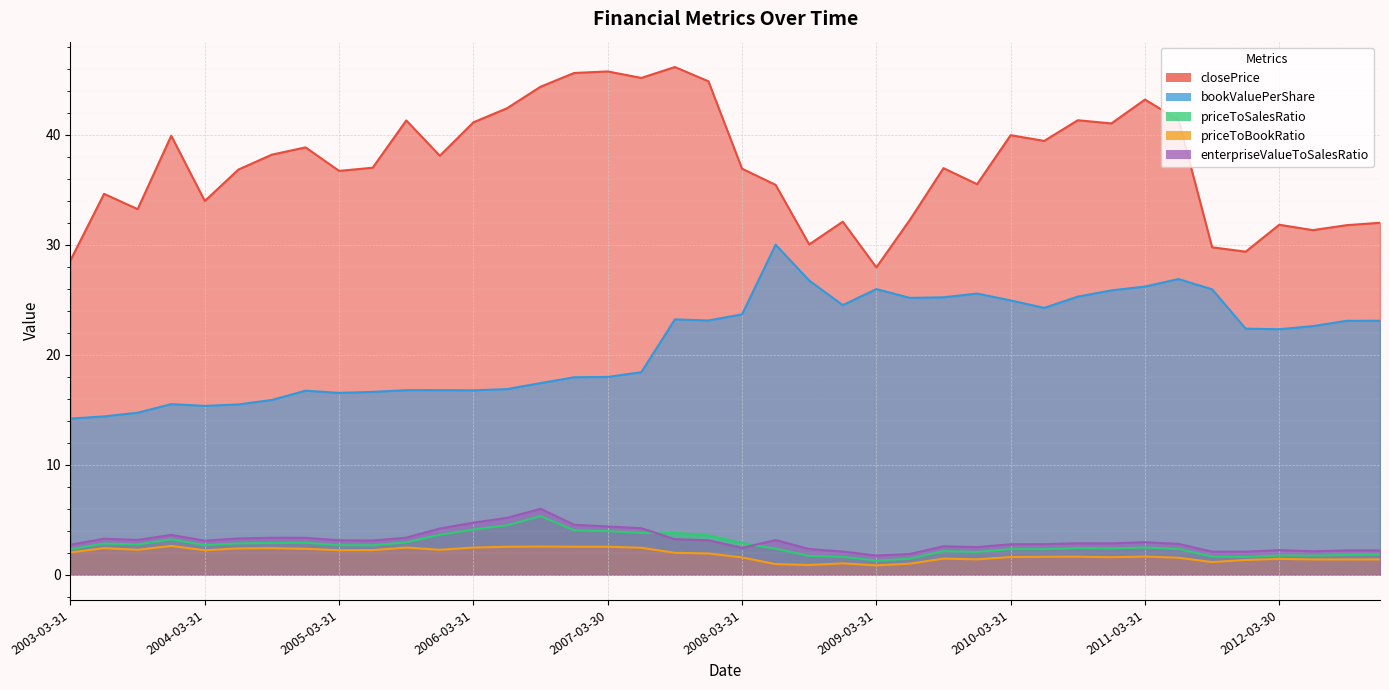

Reading right to left, transcribe all the data shown in this chart.

closePrice: 2012-12-31=32.0	2012-09-28=31.8	2012-06-29=31.3	2012-03-30=31.8	2011-12-30=29.4	2011-09-30=29.8	2011-06-30=41.4	2011-03-31=43.2	2010-12-31=41.0	2010-09-30=41.3	2010-06-30=39.5	2010-03-31=40.0	2009-12-31=35.5	2009-09-30=37.0	2009-06-30=32.3	2009-03-31=27.9	2008-12-31=32.1	2008-09-30=30.0	2008-06-30=35.5	2008-03-31=36.9	2007-12-31=44.9	2007-09-28=46.2	2007-06-29=45.2	2007-03-30=45.8	2006-12-29=45.6	2006-09-29=44.4	2006-06-30=42.4	2006-03-31=41.1	2005-12-30=38.1	2005-09-30=41.3	2005-06-30=37.0	2005-03-31=36.7	2004-12-31=38.9	2004-09-30=38.2	2004-06-30=36.9	2004-03-31=34.0	2003-12-31=39.9	2003-09-30=33.2	2003-06-30=34.6	2003-03-31=28.6
bookValuePerShare: 2012-12-31=23.1	2012-09-28=23.1	2012-06-29=22.6	2012-03-30=22.3	2011-12-30=22.4	2011-09-30=26.0	2011-06-30=26.9	2011-03-31=26.2	2010-12-31=25.9	2010-09-30=25.3	2010-06-30=24.3	2010-03-31=24.9	2009-12-31=25.6	2009-09-30=25.2	2009-06-30=25.2	2009-03-31=26.0	2008-12-31=24.5	2008-09-30=26.8	2008-06-30=30.0	2008-03-31=23.7	2007-12-31=23.1	2007-09-28=23.2	2007-06-29=18.4	2007-03-30=18.0	2006-12-29=18.0	2006-09-29=17.4	2006-06-30=16.9	2006-03-31=16.8	2005-12-30=16.8	2005-09-30=16.8	2005-06-30=16.6	2005-03-31=16.5	2004-12-31=16.7	2004-09-30=15.9	2004-06-30=15.5	2004-03-31=15.3	2003-12-31=15.5	2003-09-30=14.7	2003-06-30=14.4	2003-03-31=14.2
priceToSalesRatio: 2012-12-31=1.8	2012-09-28=1.8	2012-06-29=1.7	2012-03-30=1.7	2011-12-30=1.6	2011-09-30=1.6	2011-06-30=2.3	2011-03-31=2.5	2010-12-31=2.4	2010-09-30=2.4	2010-06-30=2.3	2010-03-31=2.3	2009-12-31=2.1	2009-09-30=2.1	2009-06-30=1.4	2009-03-31=1.3	2008-12-31=1.6	2008-09-30=1.7	2008-06-30=2.4	2008-03-31=2.9	2007-12-31=3.6	2007-09-28=3.8	2007-06-29=3.8	2007-03-30=3.9	2006-12-29=4.0	2006-09-29=5.3	2006-06-30=4.5	2006-03-31=4.1	2005-12-30=3.6	2005-09-30=2.9	2005-06-30=2.7	2005-03-31=2.7	2004-12-31=2.9	2004-09-30=2.9	2004-06-30=2.8	2004-03-31=2.7	2003-12-31=3.2	2003-09-30=2.7	2003-06-30=2.8	2003-03-31=2.3
priceToBookRatio: 2012-12-31=1.4	2012-09-28=1.4	2012-06-29=1.4	2012-03-30=1.4	2011-12-30=1.3	2011-09-30=1.1	2011-06-30=1.5	2011-03-31=1.6	2010-12-31=1.6	2010-09-30=1.6	2010-06-30=1.6	2010-03-31=1.6	2009-12-31=1.4	2009-09-30=1.5	2009-06-30=1.0	2009-03-31=0.8	2008-12-31=1.0	2008-09-30=0.9	2008-06-30=1.0	2008-03-31=1.6	2007-12-31=1.9	2007-09-28=2.0	2007-06-29=2.4	2007-03-30=2.5	2006-12-29=2.5	2006-09-29=2.6	2006-06-30=2.5	2006-03-31=2.5	2005-12-30=2.3	2005-09-30=2.5	2005-06-30=2.2	2005-03-31=2.2	2004-12-31=2.3	2004-09-30=2.4	2004-06-30=2.4	2004-03-31=2.2	2003-12-31=2.6	2003-09-30=2.3	2003-06-30=2.4	2003-03-31=2.0
enterpriseValueToSalesRatio: 2012-12-31=2.2	2012-09-28=2.2	2012-06-29=2.1	2012-03-30=2.2	2011-12-30=2.1	2011-09-30=2.1	2011-06-30=2.8	2011-03-31=2.9	2010-12-31=2.8	2010-09-30=2.8	2010-06-30=2.8	2010-03-31=2.8	2009-12-31=2.5	2009-09-30=2.6	2009-06-30=1.9	2009-03-31=1.7	2008-12-31=2.1	2008-09-30=2.3	2008-06-30=3.1	2008-03-31=2.4	2007-12-31=3.1	2007-09-28=3.2	2007-06-29=4.2	2007-03-30=4.4	2006-12-29=4.5	2006-09-29=6.0	2006-06-30=5.2	2006-03-31=4.7	2005-12-30=4.2	2005-09-30=3.4	2005-06-30=3.1	2005-03-31=3.1	2004-12-31=3.3	2004-09-30=3.3	2004-06-30=3.3	2004-03-31=3.1	2003-12-31=3.6	2003-09-30=3.2	2003-06-30=3.3	2003-03-31=2.7